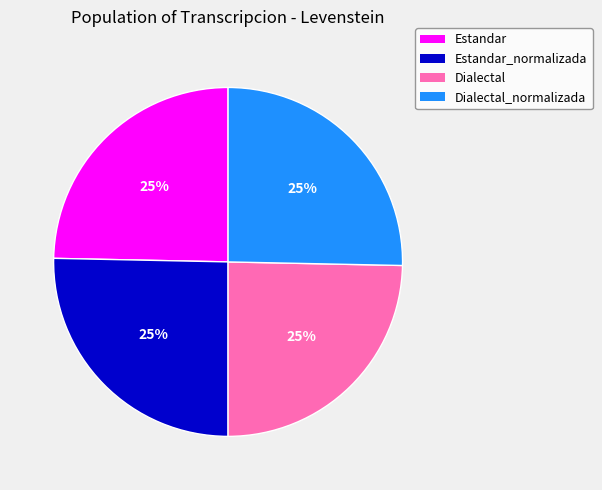

To the nearest percent, what is the average slice percentage?

25%